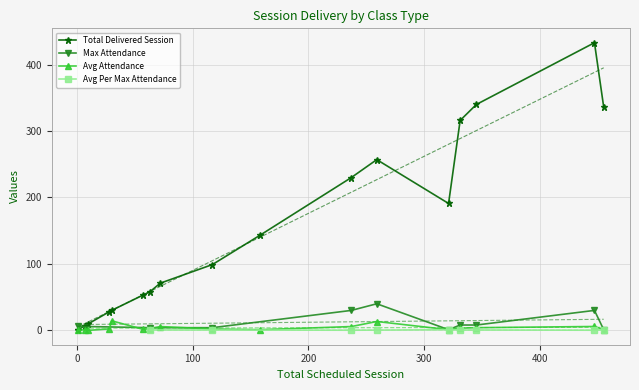

How many data points does each series have?

18